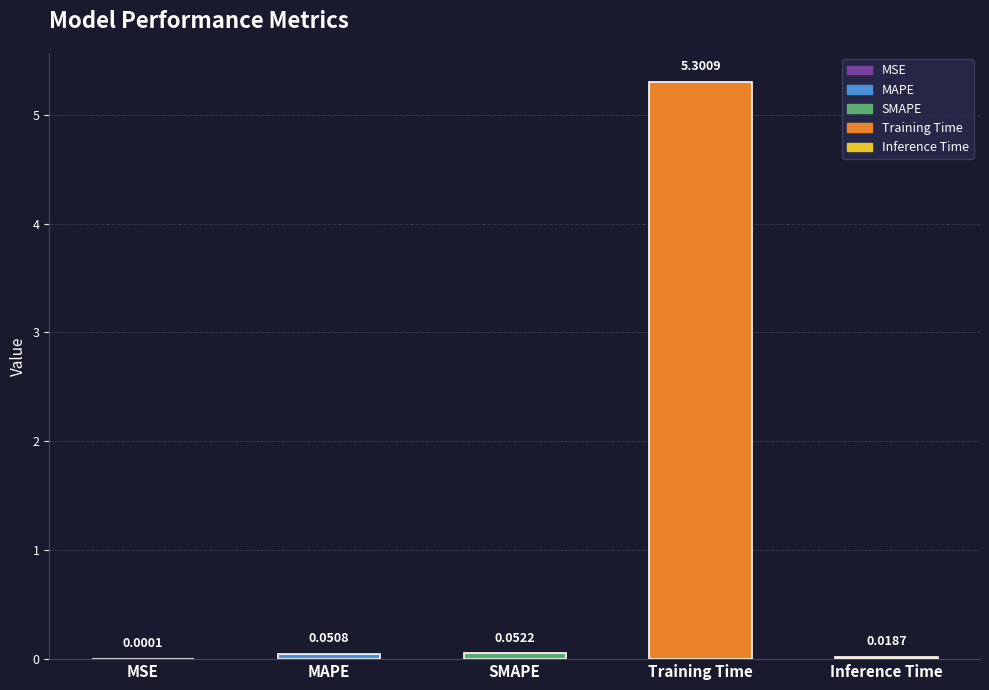

Which category has the highest value across all series?

Training Time